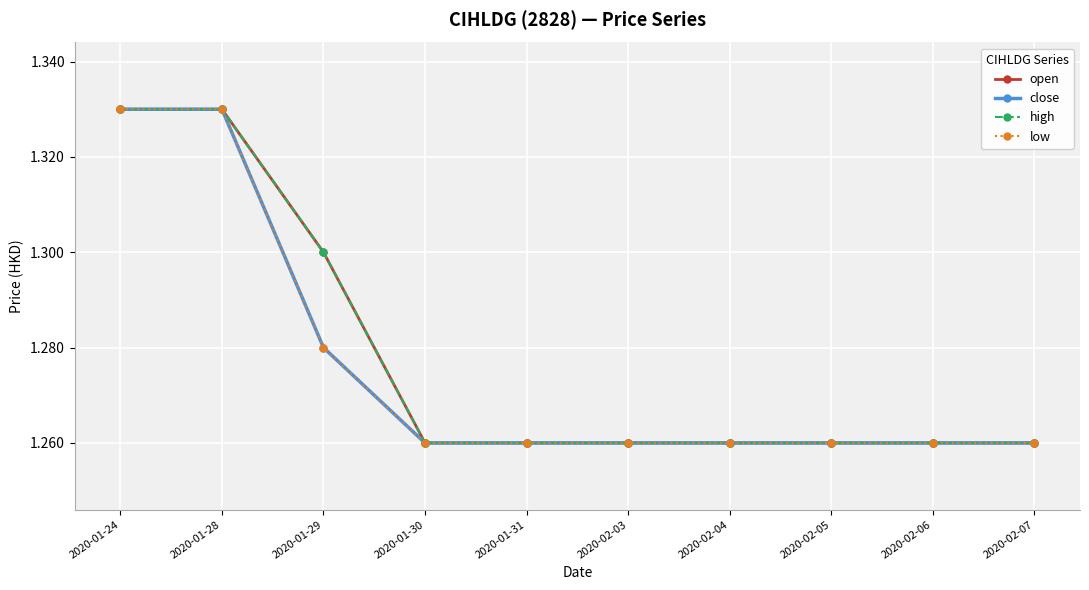

The high series shows 0.5 at 2020-02-06. True or false?

False